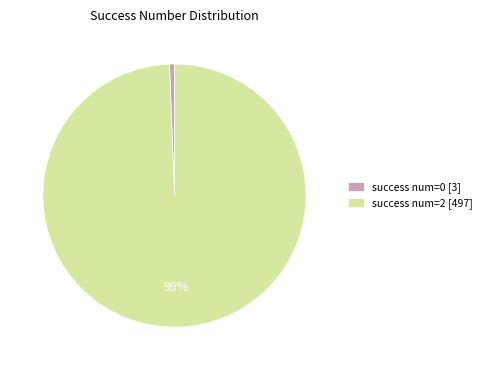

Which has a higher value, success num=0 [3] or success num=2 [497]?

success num=2 [497]